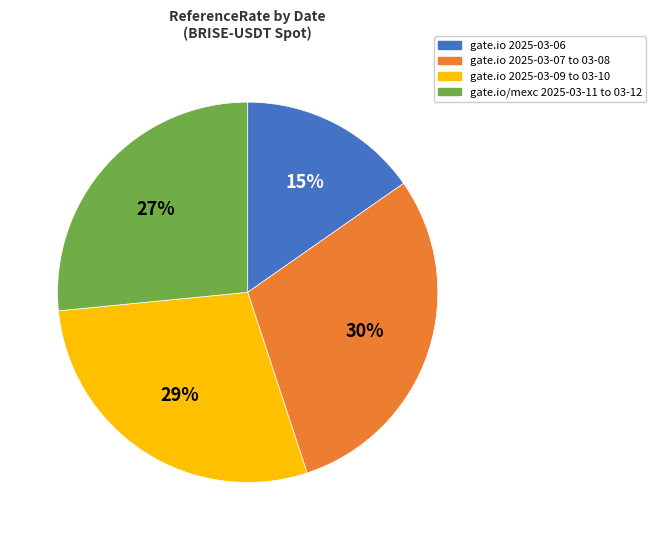

To the nearest percent, what is the average slice percentage?

25%